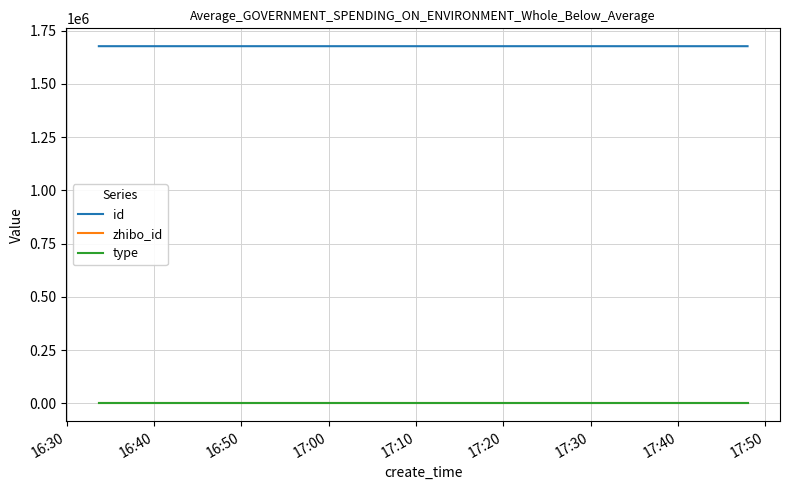

True or false: zhibo_id and type cross at least once.

False